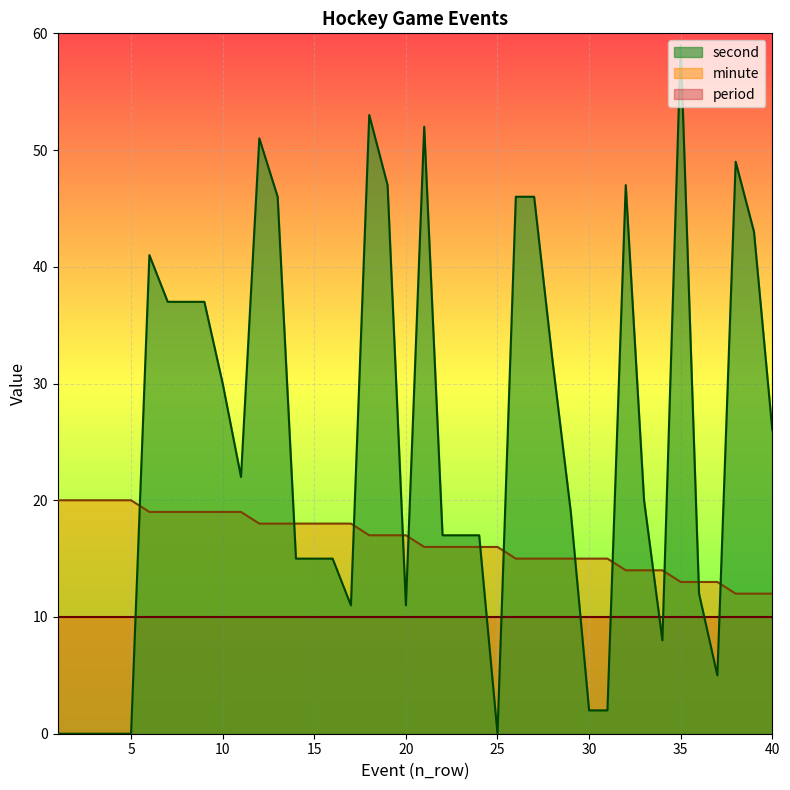

True or false: second and minute cross at least once.

True